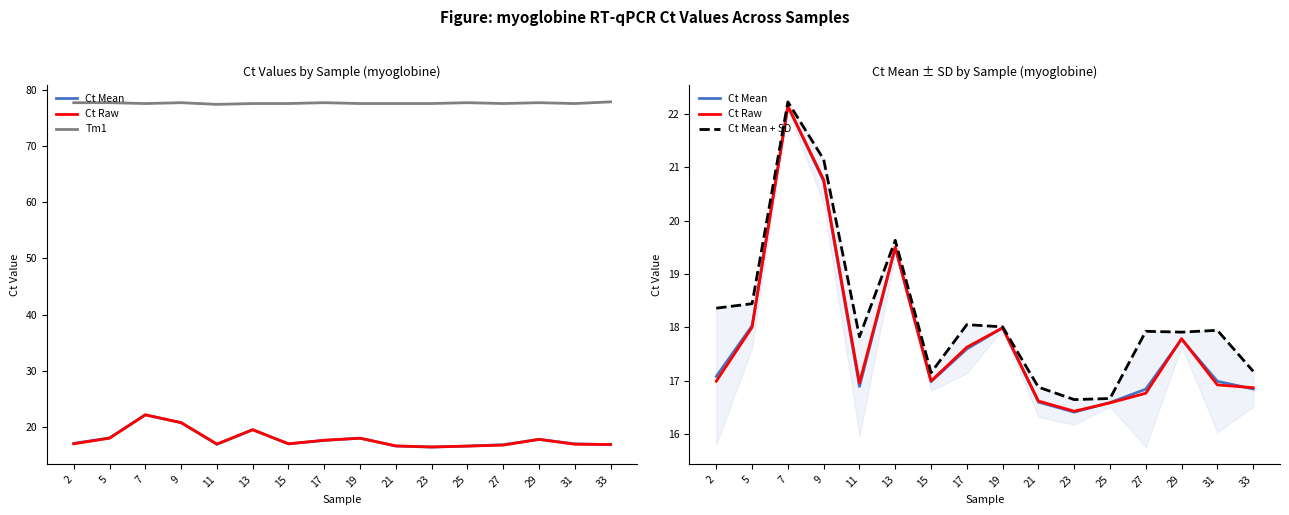

What is the value of the Ct Mean + SD point at the 6th from the left?

19.6